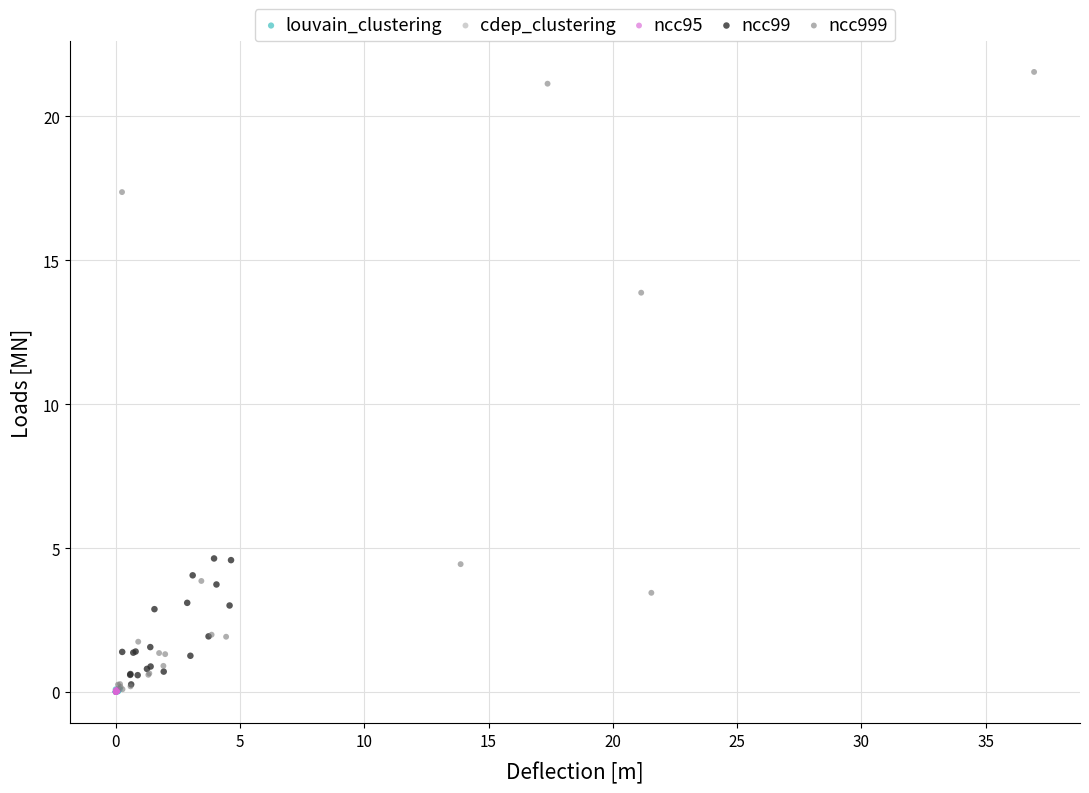

What are all the series names shown in the legend?

louvain_clustering, cdep_clustering, ncc95, ncc99, ncc999